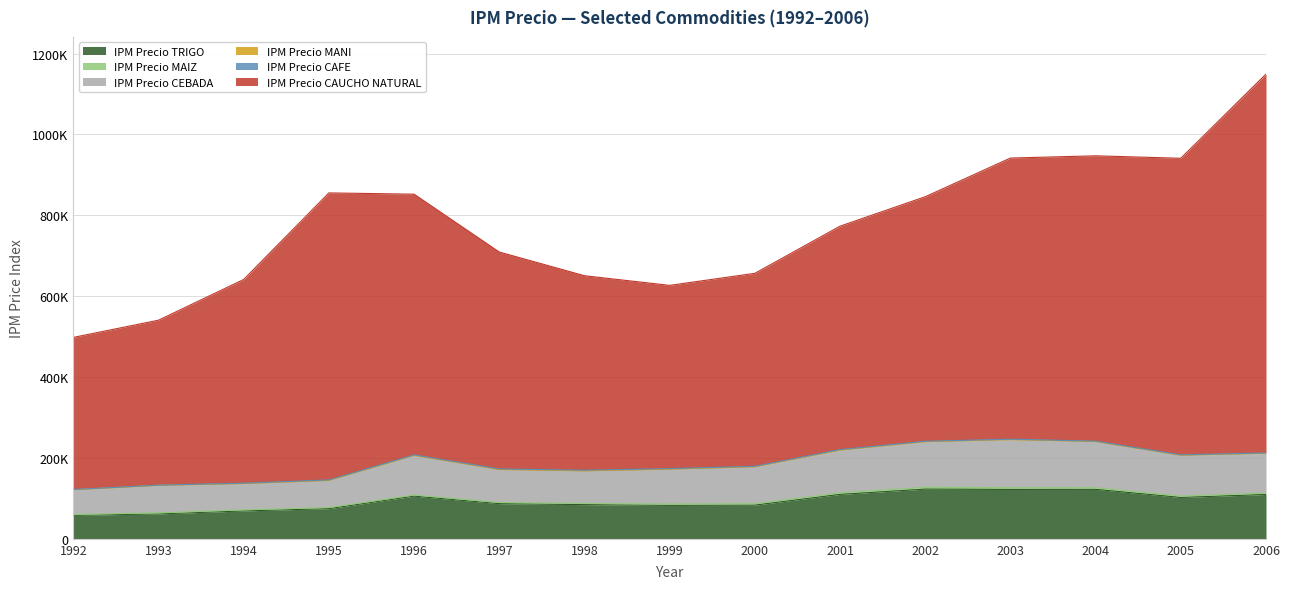

In IPM Precio TRIGO, how many points are higher than both neighbors (excluding endpoints)?

3